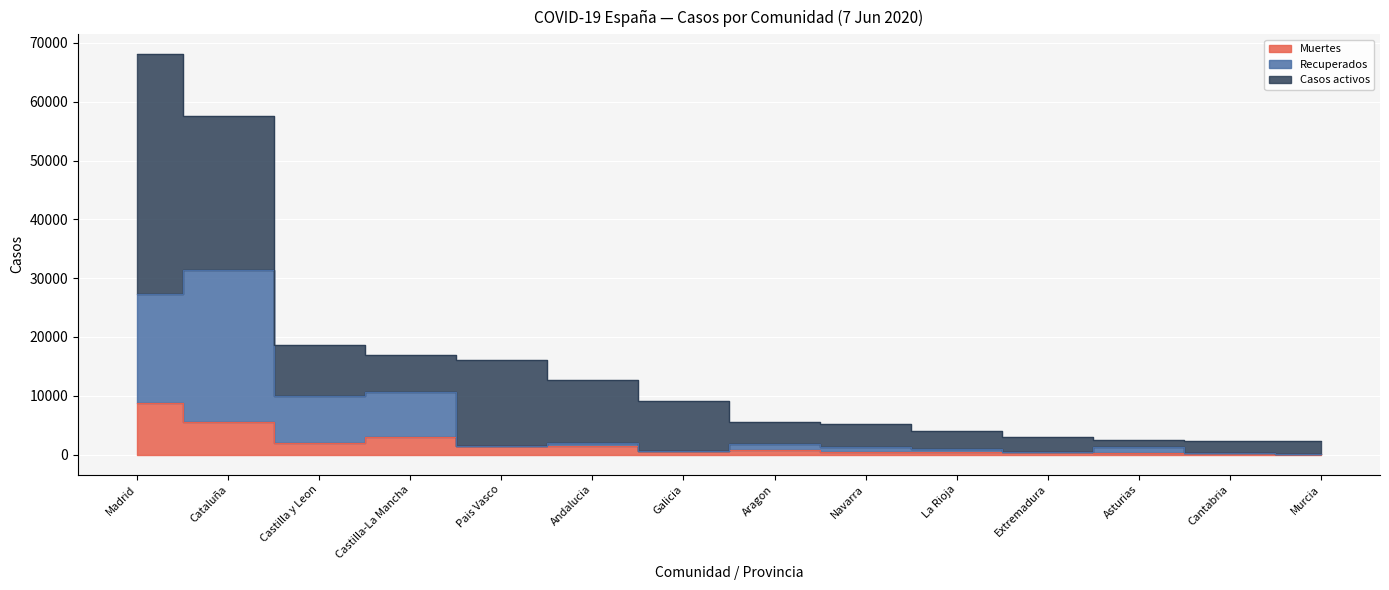

What is the label of the 8th point from the left?

Aragon